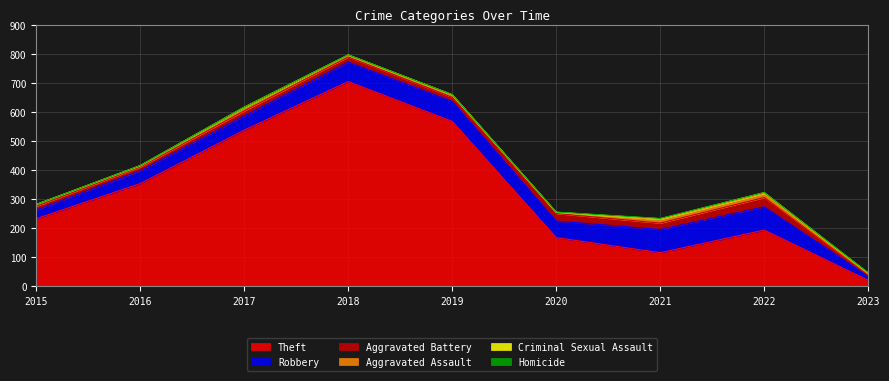

Which has a higher value, 2017 or 2022?

2017